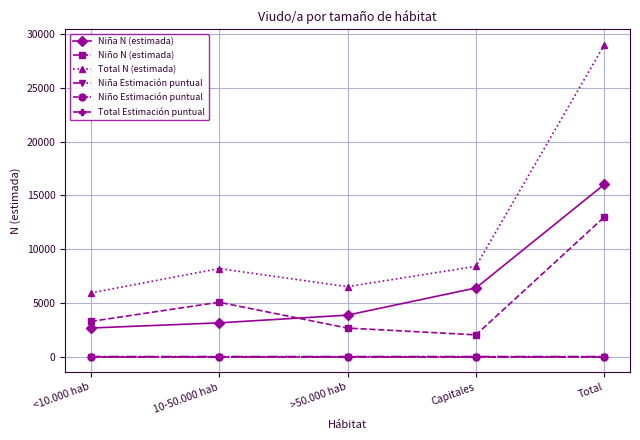

How many lines are shown in the chart?

6